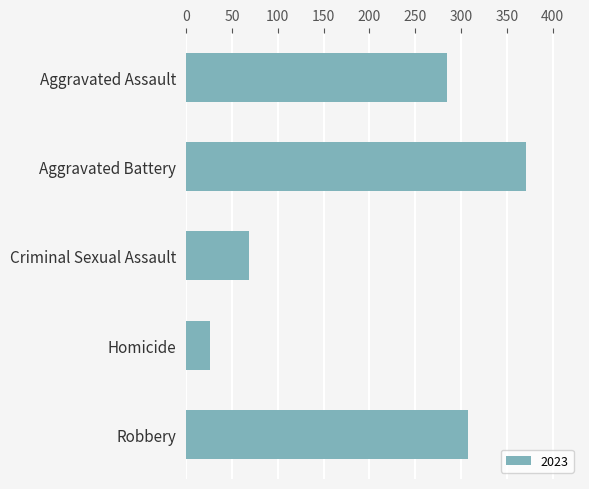

Is it true that the value at Aggravated Battery is 124?

False